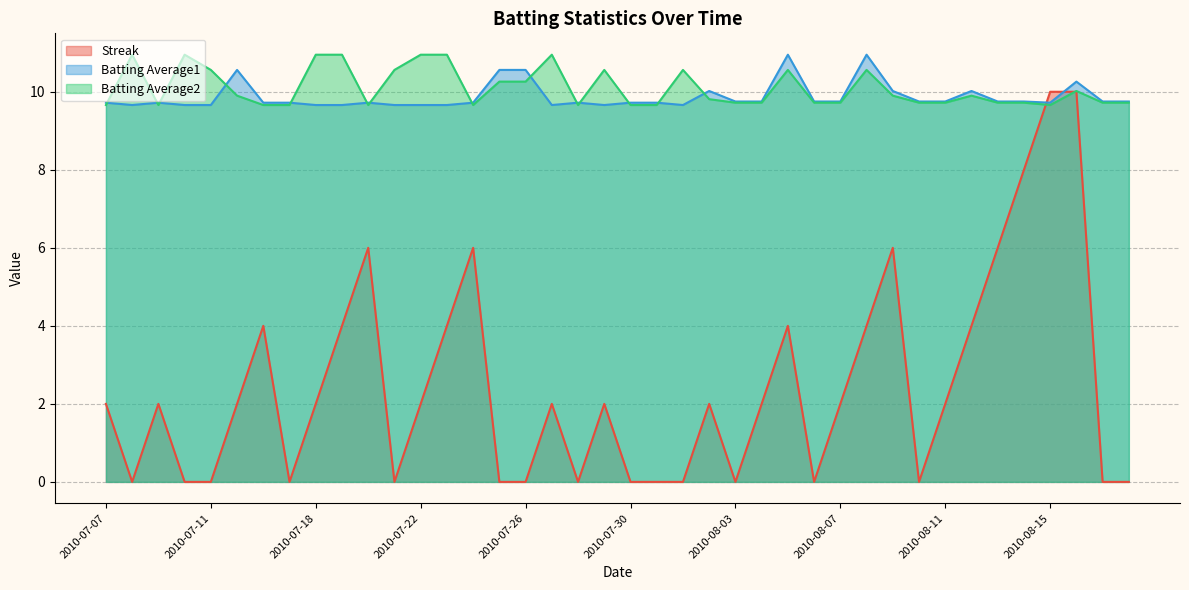

What is the total value across all series at 2010-08-11?

21.5